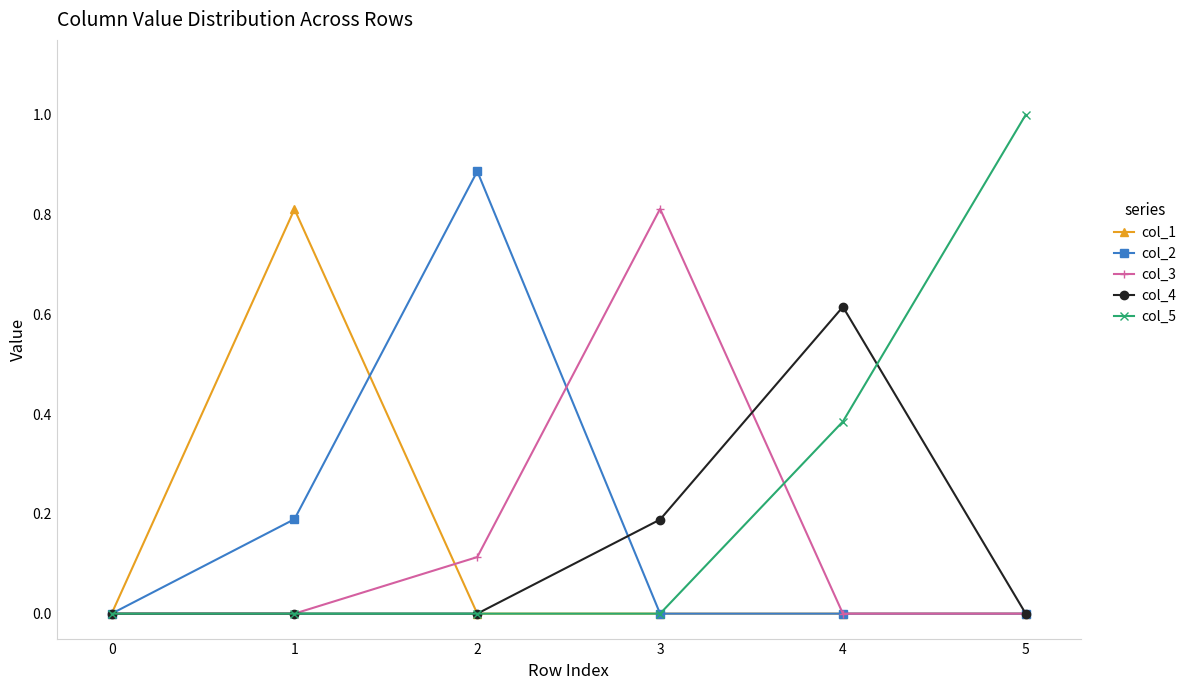

At which category does col_2 reach its first local peak?

2